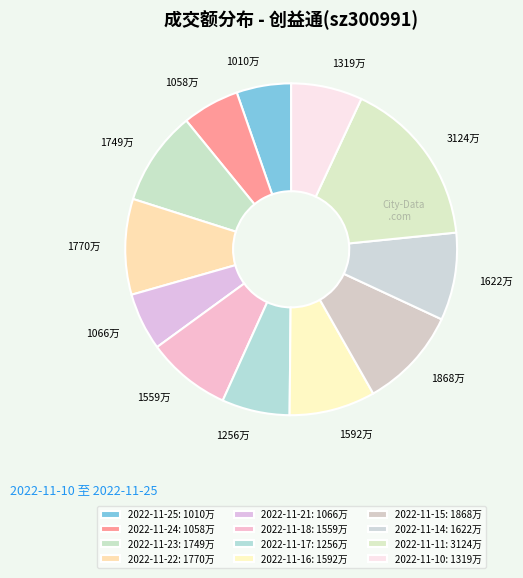

Which slice is the smallest?

2022-11-25